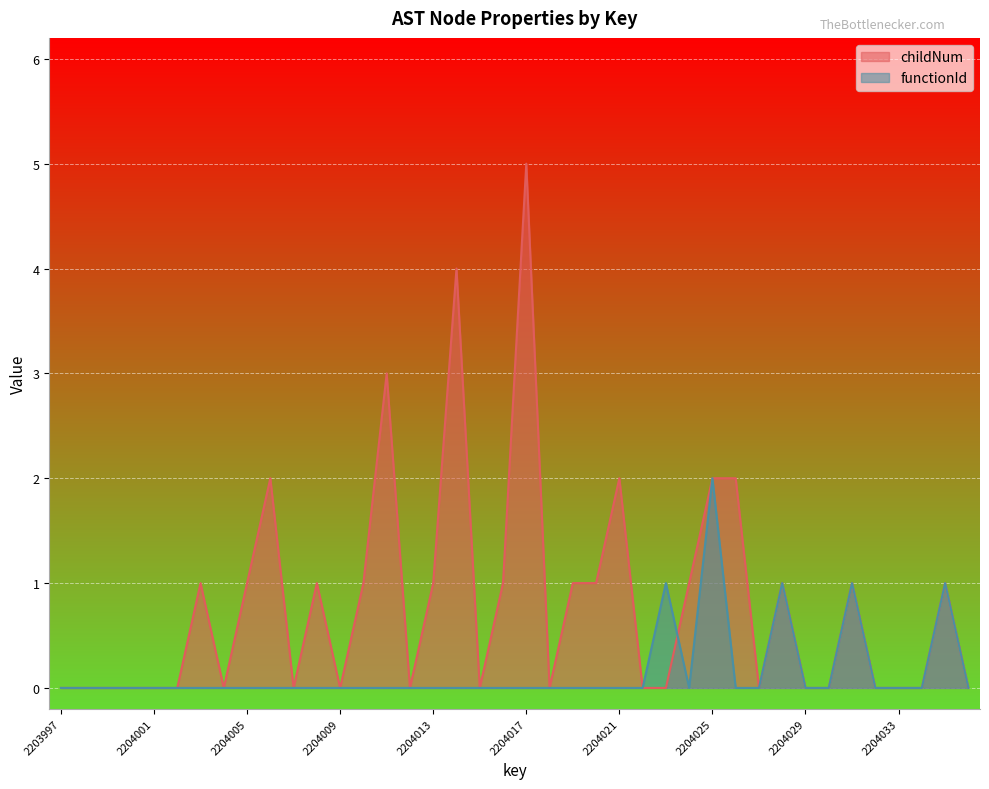

Where do functionId and childNum first cross each other?

2204023 and 2204024